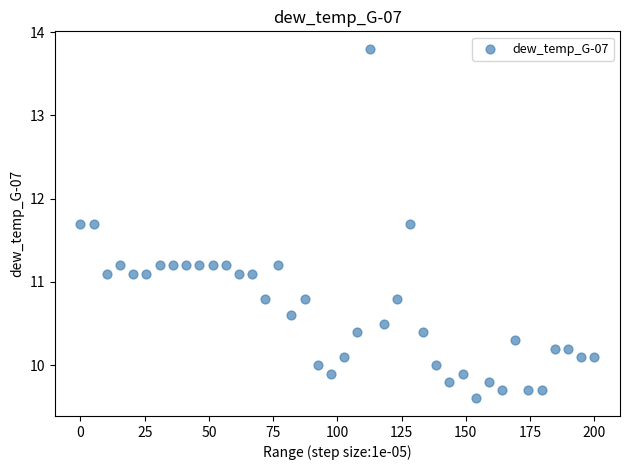

What is the range of Y values (max minus min)?

4.2